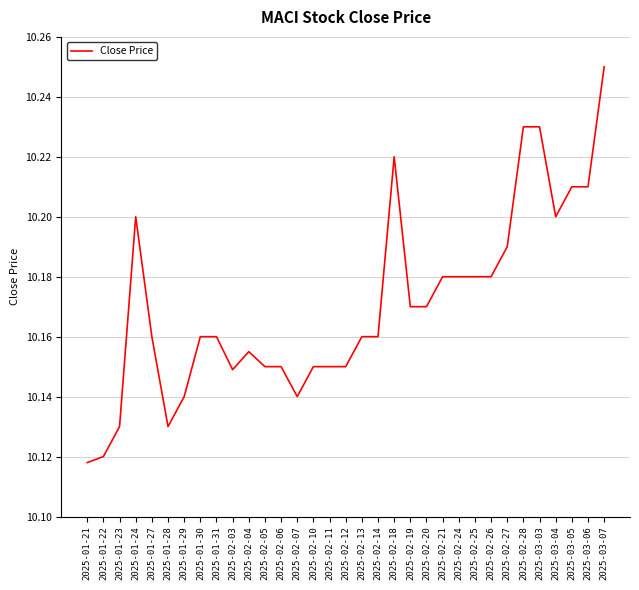

What position from the right is 2025-02-04?

23